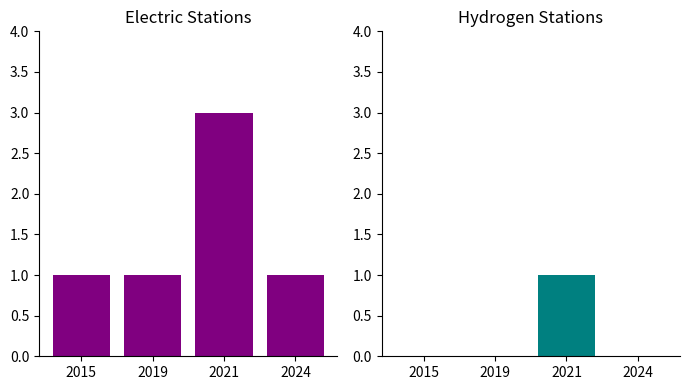

How many groups of bars are there?

4